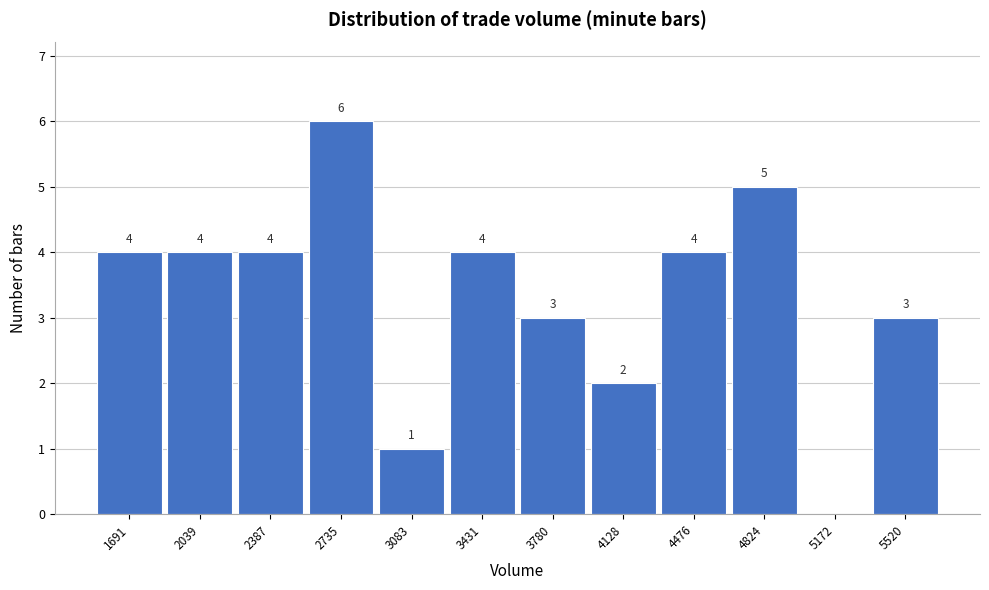

Reading left to right, what are all the values shown in this chart?

1691=4	2039=4	2387=4	2735=6	3083=1	3431=4	3780=3	4128=2	4476=4	4824=5	5172=0	5520=3